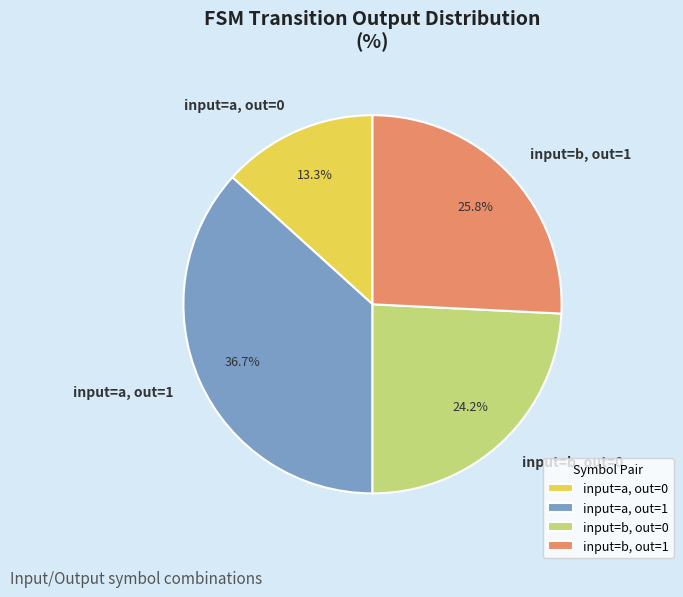

What is the smallest slice in the pie chart?

input=a, out=0